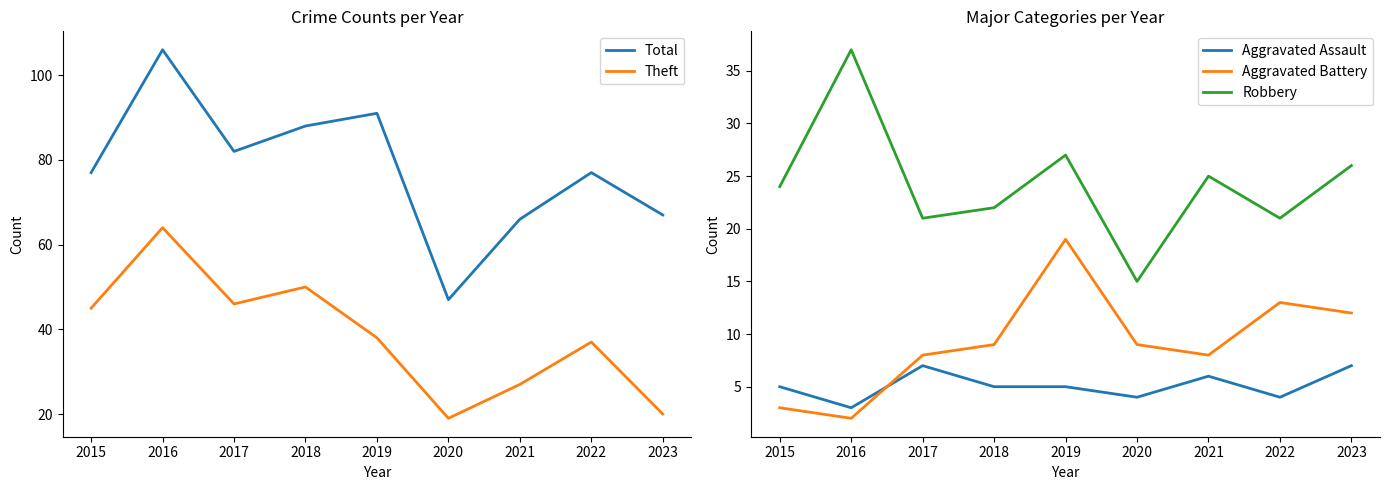

At how many categories does at least one series exceed 95?

1